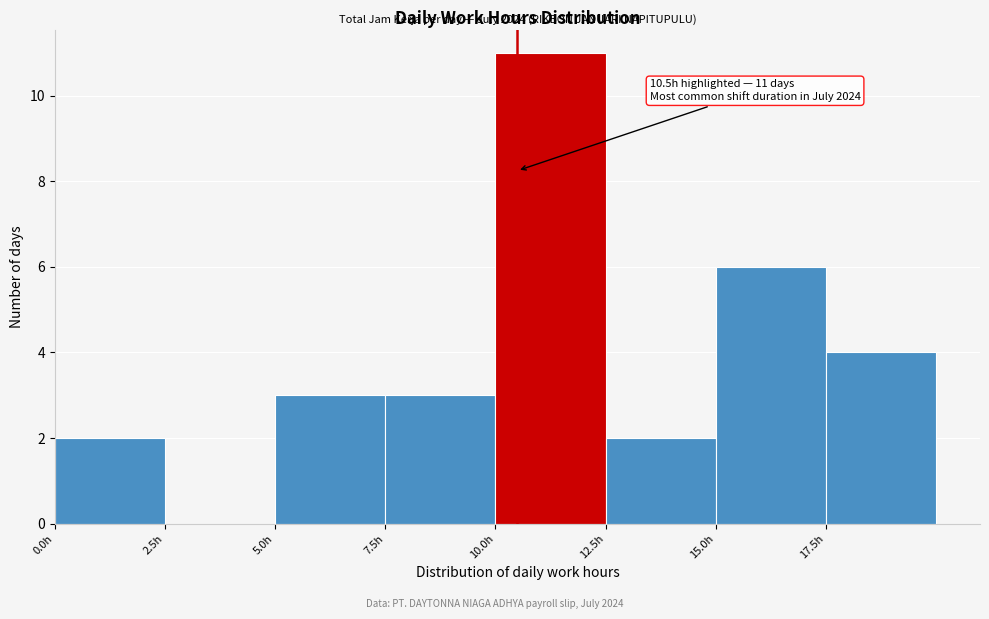

Over which range of the x-axis is the bar tallest?

10.0 to 12.5